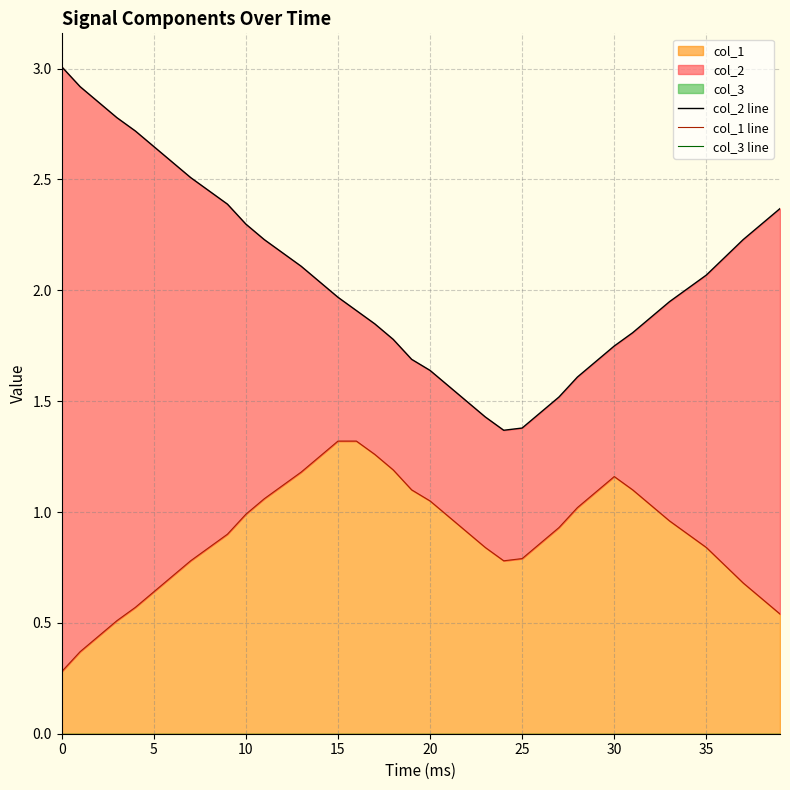

True or false: col_2 line and col_3 line intersect in this chart.

False